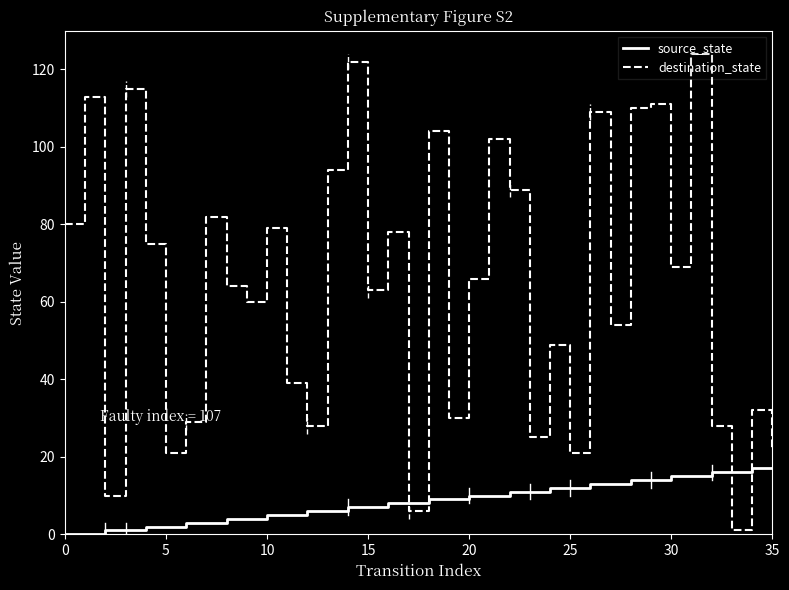

What is the difference between the maximum and minimum values in the destination_state series?

123